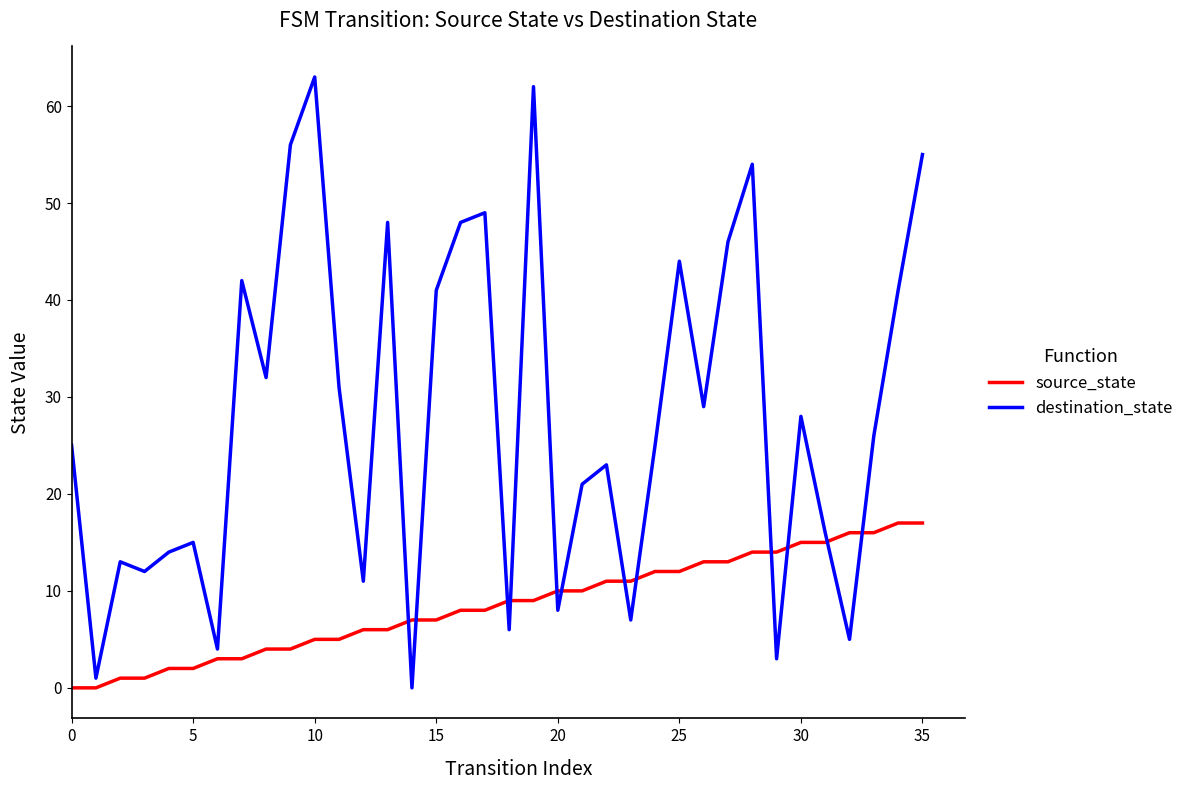

Which series has the largest total across all categories?

destination_state